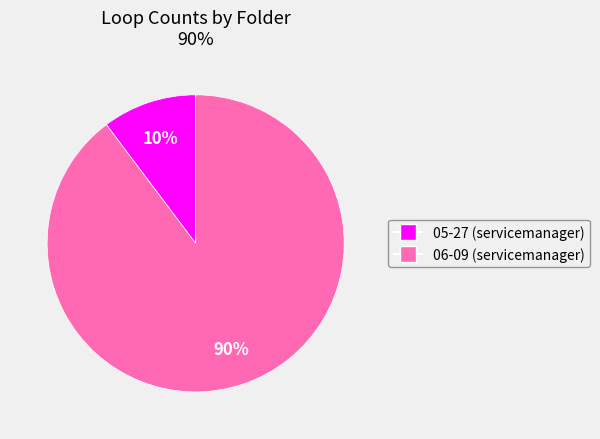

What is the ratio of the value at 05-27 (servicemanager) to the value at 06-09 (servicemanager)?

0.1